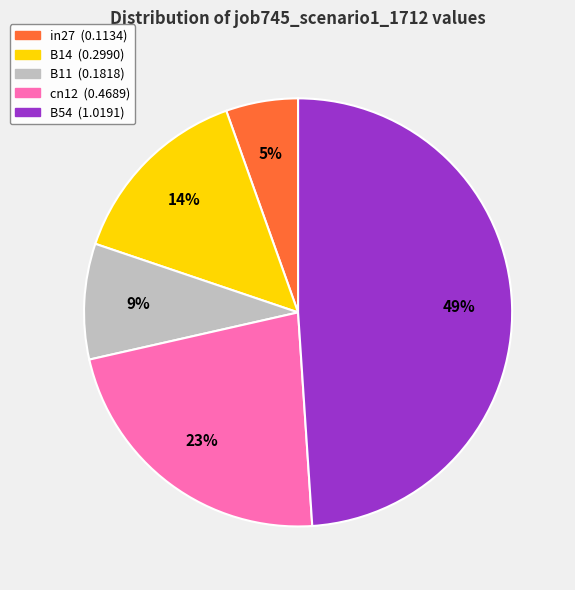

Is in27 the majority of the pie?

No